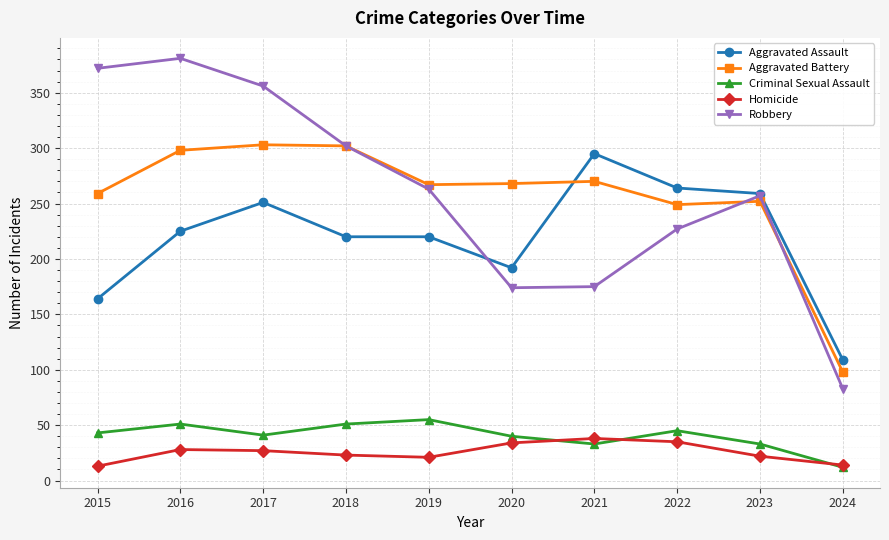

What is the spread (max minus min) of values at 2022?

229